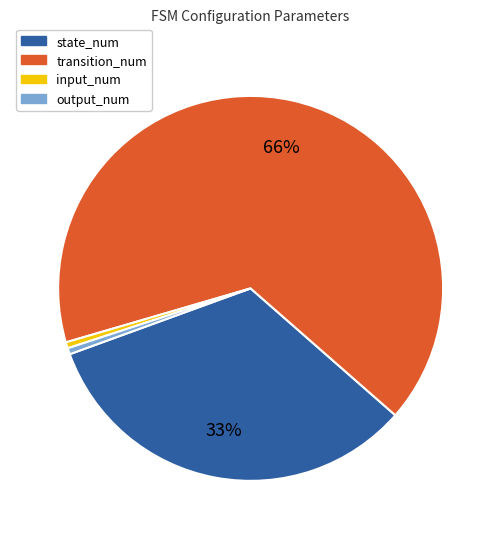

Is the sum of state_num and transition_num greater than half?

Yes